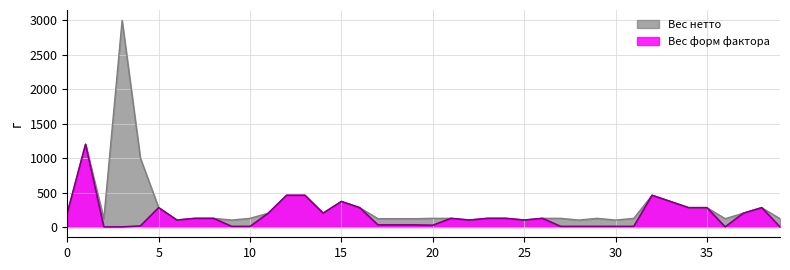

What is the difference between the second highest and minimum values in the Вес нетто series?

1100